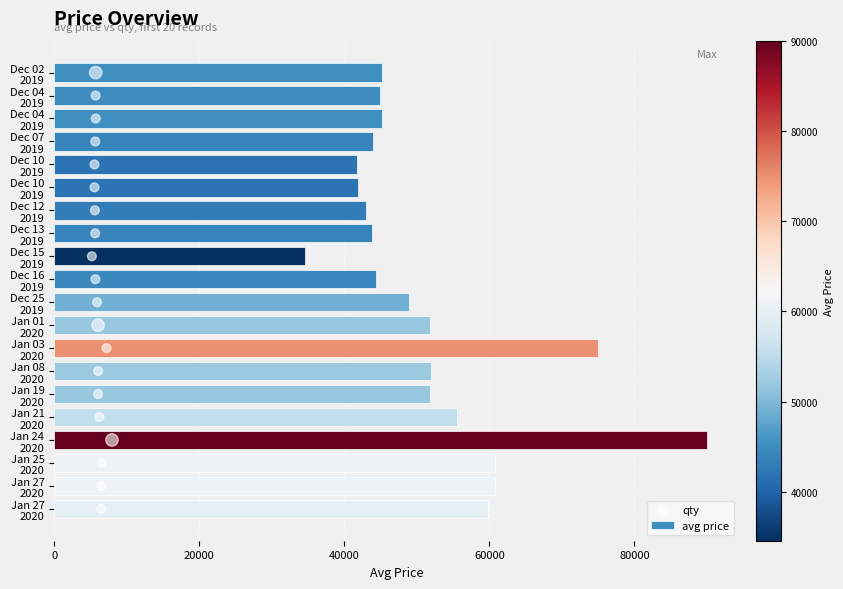

Which series has the widest spread of Y values?

avg price